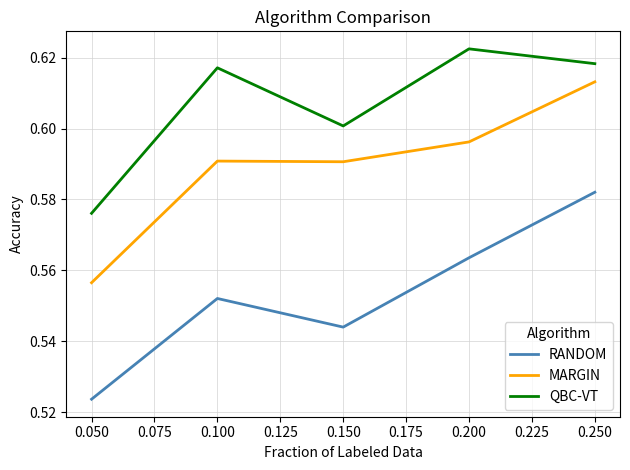

In QBC-VT, how many points are higher than both neighbors (excluding endpoints)?

2